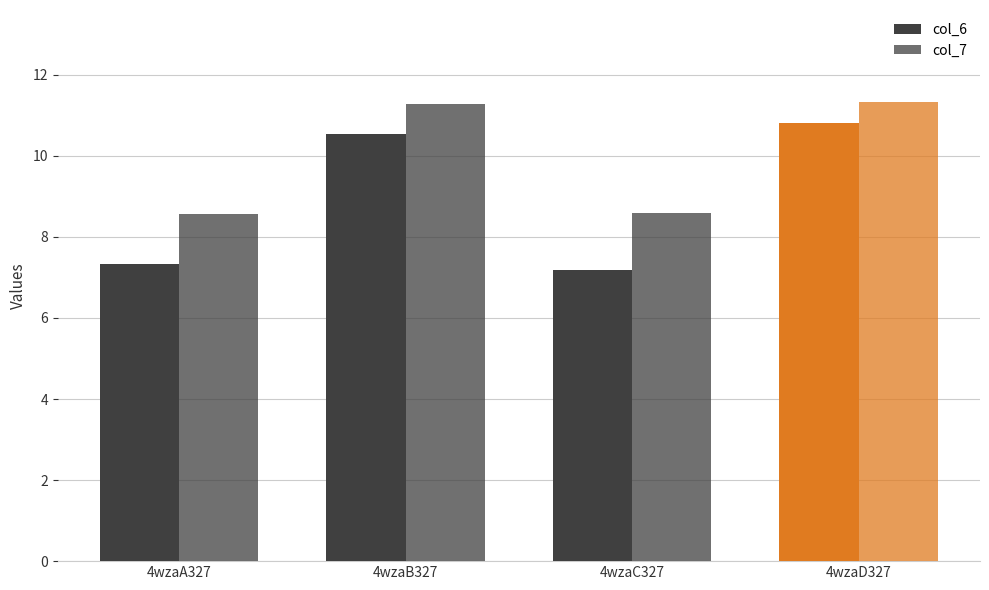

How many values in the col_7 series are below 11?

2